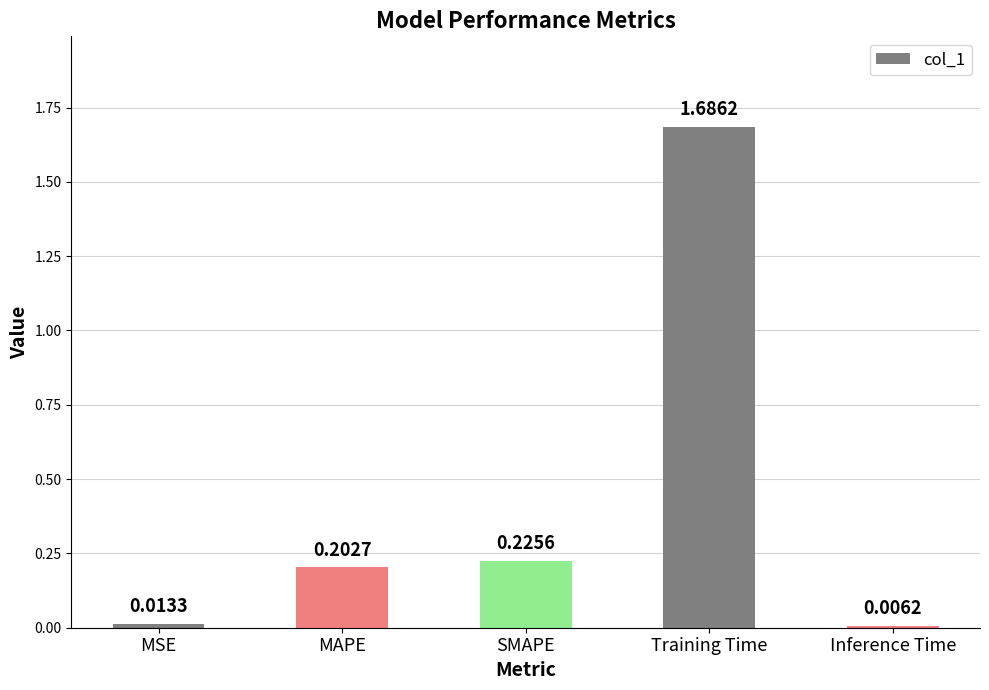

What is the sum of all values?

2.1